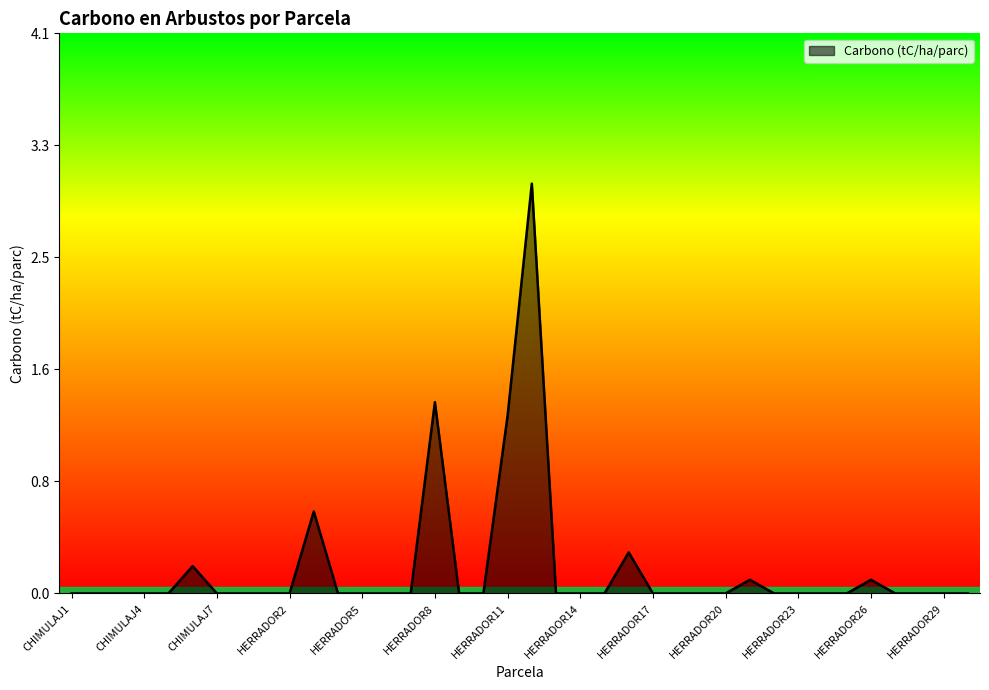

How many lines are shown in the chart?

1